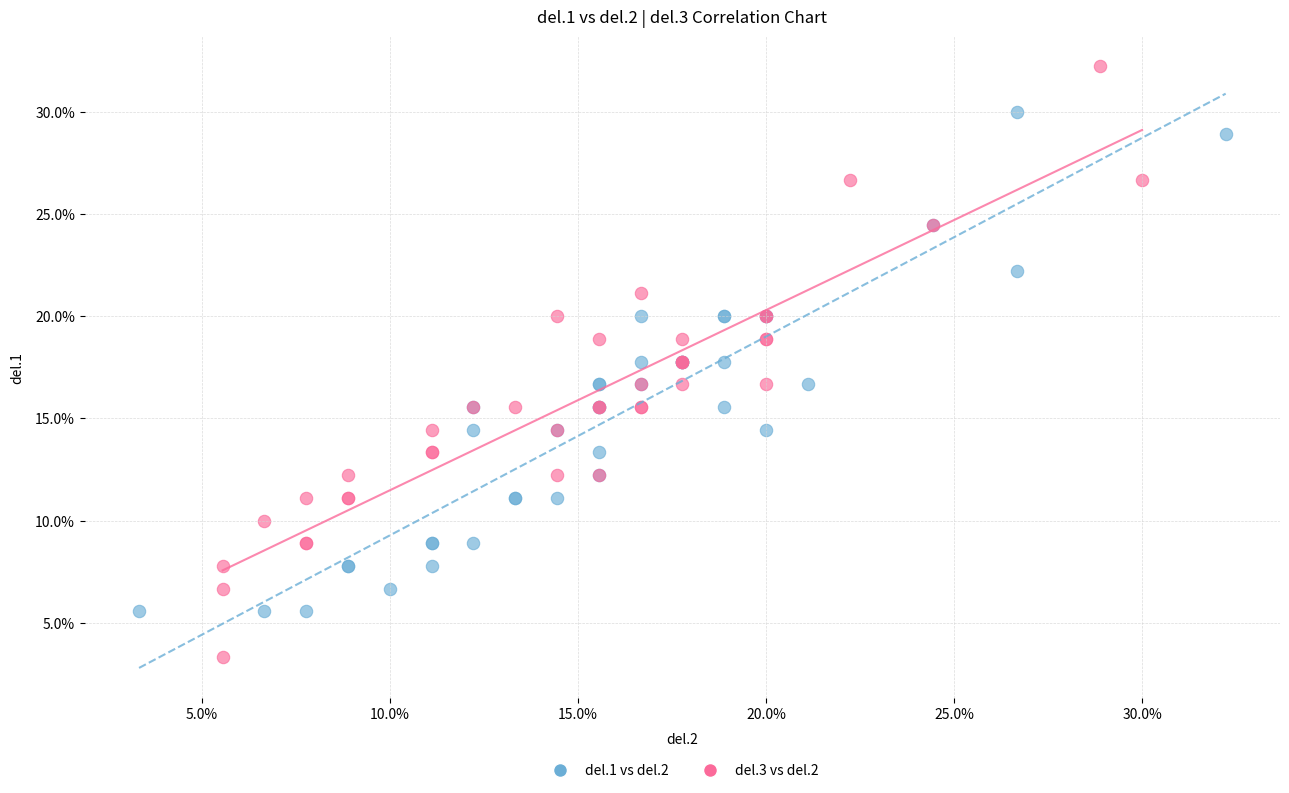

Which series has the widest spread of Y values?

del.3 vs del.2